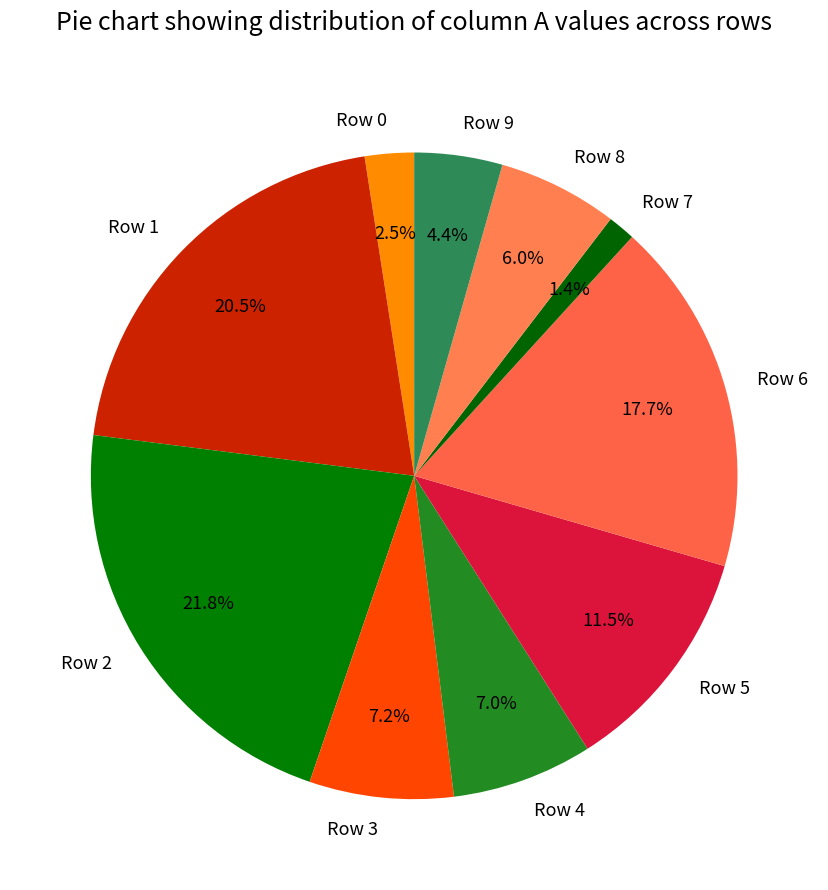

Which category has the biggest portion of the pie?

Row 2